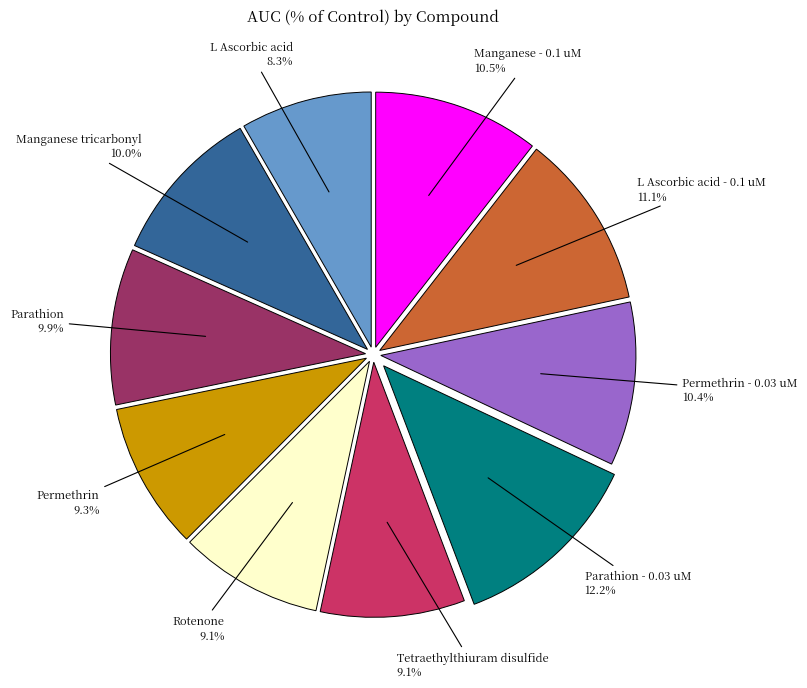

Is there a majority slice in this chart?

No